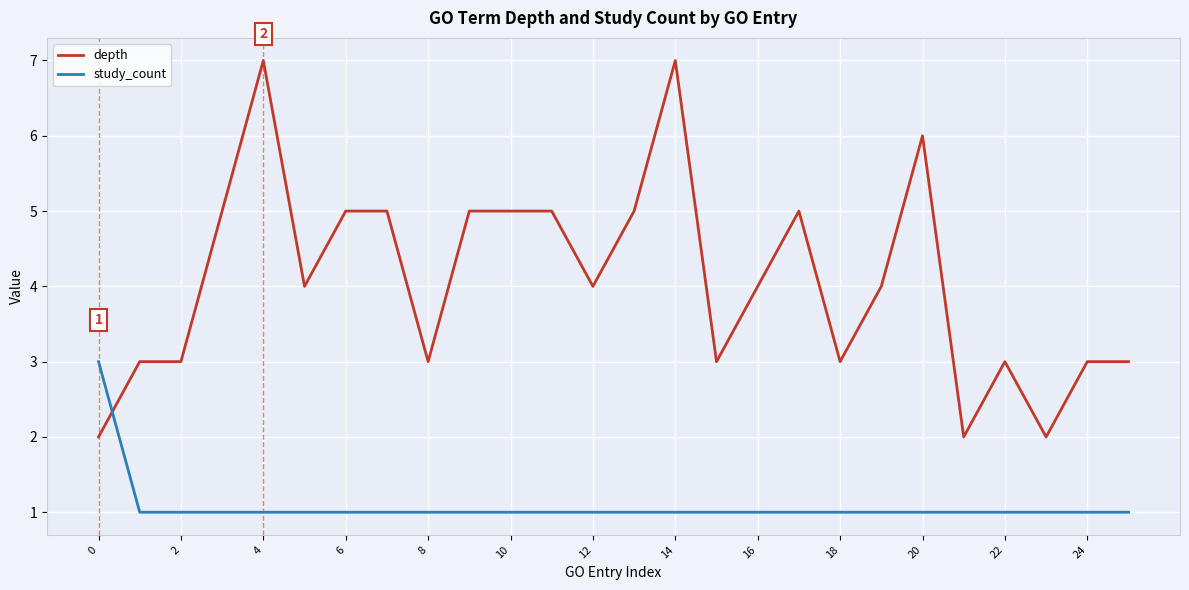

True or false: depth has more than 1 interior local peaks.

True